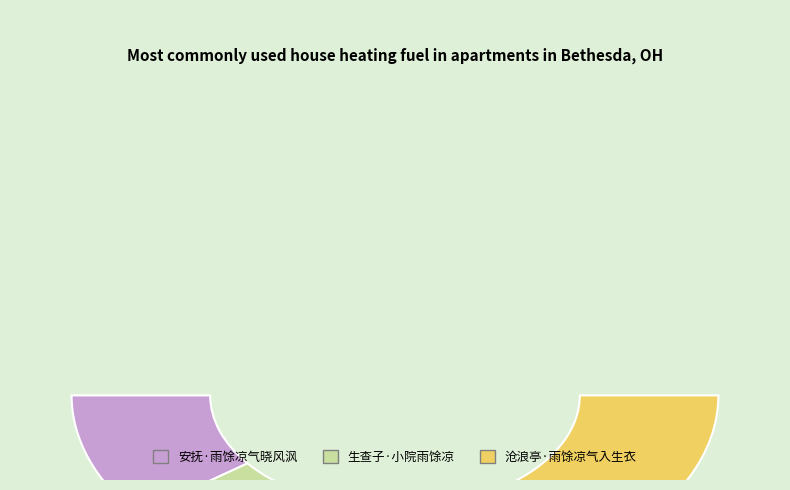

To the nearest percent, what portion does 生查子·小院雨馀凉 represent?

24%